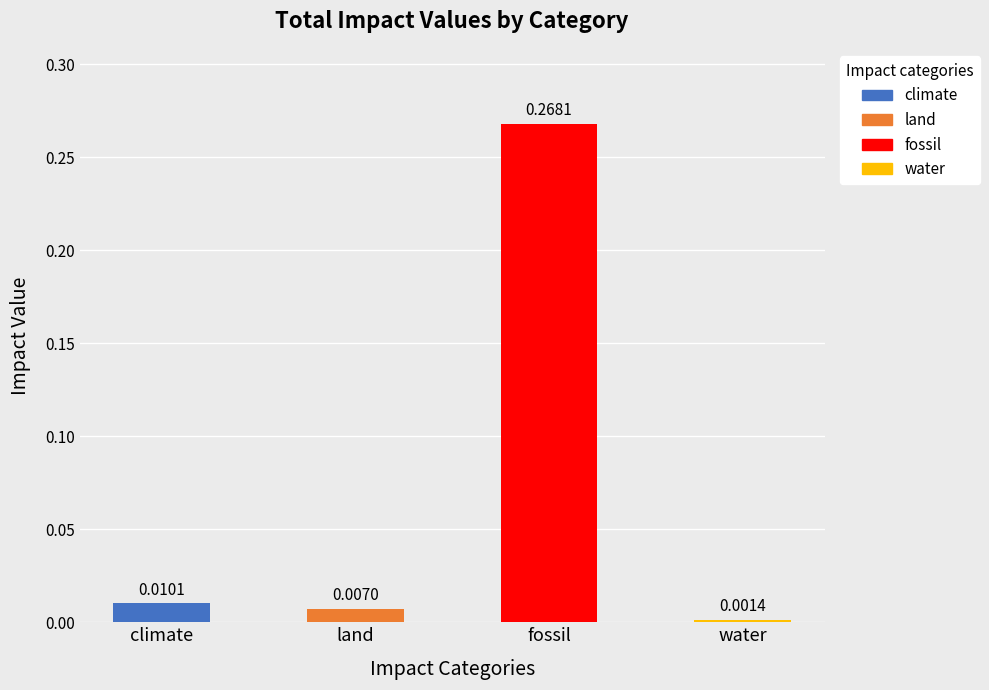

What is the sum of all values?

0.3